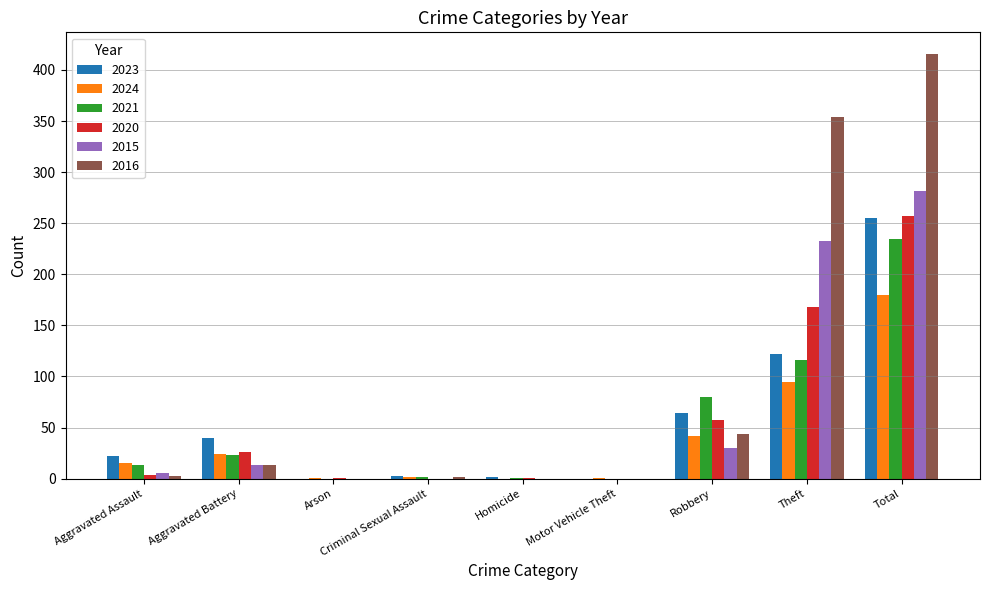

How many groups of bars are there?

9